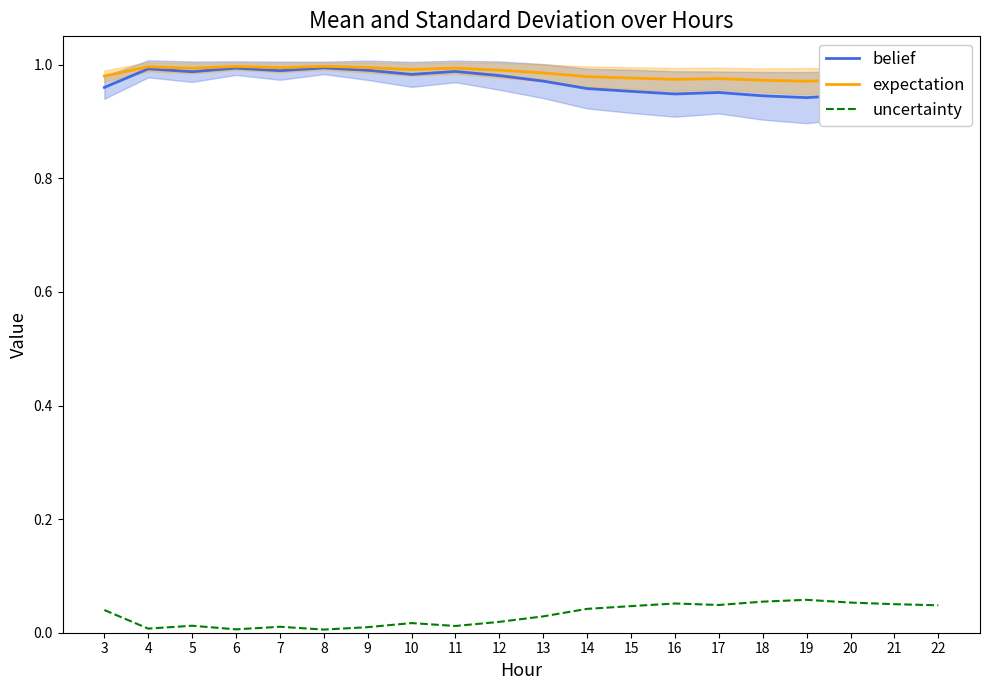

Which series has the largest total across all categories?

expectation